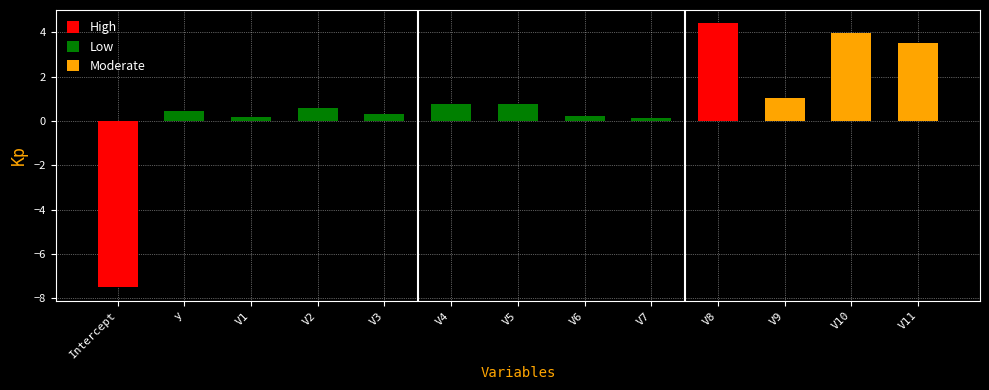

At which category does the chart reach its peak across all series?

V8